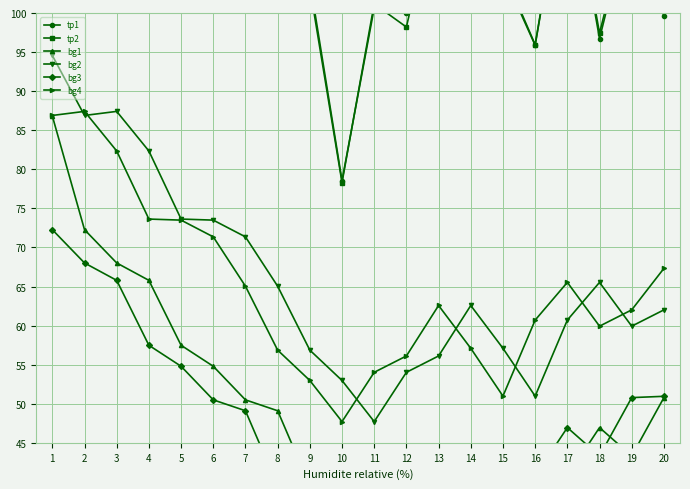

Reading left to right, extract all data points from this chart.

tp1: 128.4	107.3	142.5	125.5	120.1	134.4	122.5	116.7	104.1	78.6	100.6	100.0	115.7	111.9	105.0	95.9	120.0	96.7	113.3	99.6
tp2: 131.5	107.2	142.6	124.0	120.2	134.5	120.6	114.0	103.3	78.3	101.2	98.2	116.2	113.0	105.5	96.0	120.3	97.4	113.8	101.7
bg1: 86.8	72.3	68.0	65.8	57.5	54.8	50.5	49.1	39.5	41.1	33.9	33.9	33.1	38.4	39.2	41.8	40.7	46.9	43.3	50.8
bg2: 94.6	86.9	87.4	82.3	73.6	73.5	71.4	65.0	56.9	53.0	47.7	54.0	56.1	62.6	57.1	51.0	60.7	65.5	59.9	62.0
bg3: 72.3	68.0	65.8	57.5	54.8	50.5	49.1	39.5	41.1	33.9	33.9	33.1	38.4	39.2	41.8	40.7	46.9	43.3	50.8	50.9
bg4: 86.9	87.4	82.3	73.6	73.5	71.4	65.0	56.9	53.0	47.7	54.0	56.1	62.6	57.1	51.0	60.7	65.5	59.9	62.0	67.3